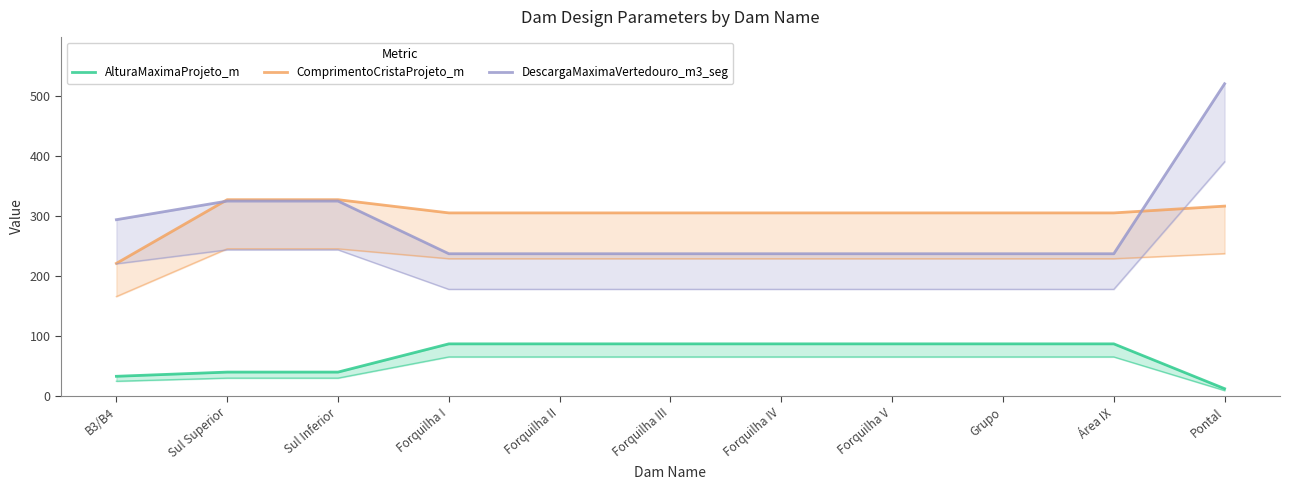

What is the total value across all series at Forquilha V?

629.0